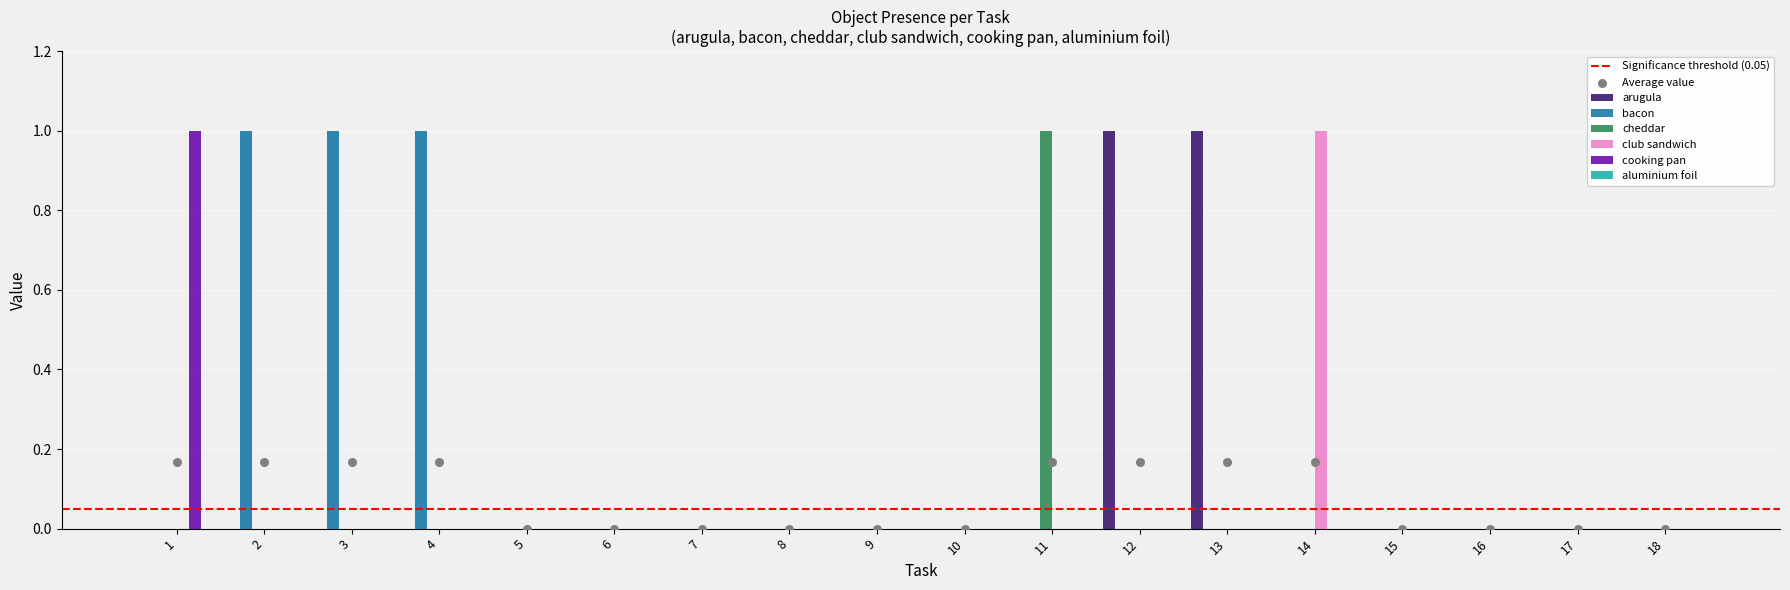

Which series has the largest total across all categories?

bacon